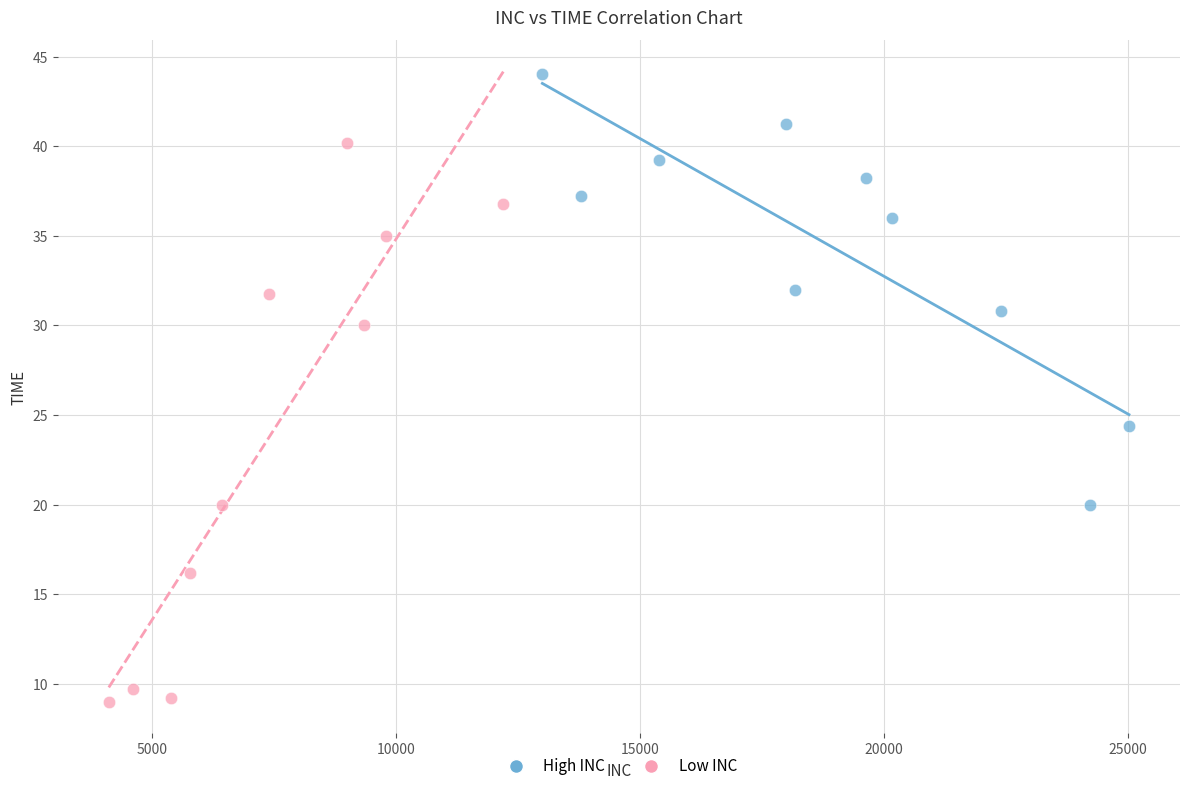

What are all the series names shown in the legend?

High INC, Low INC